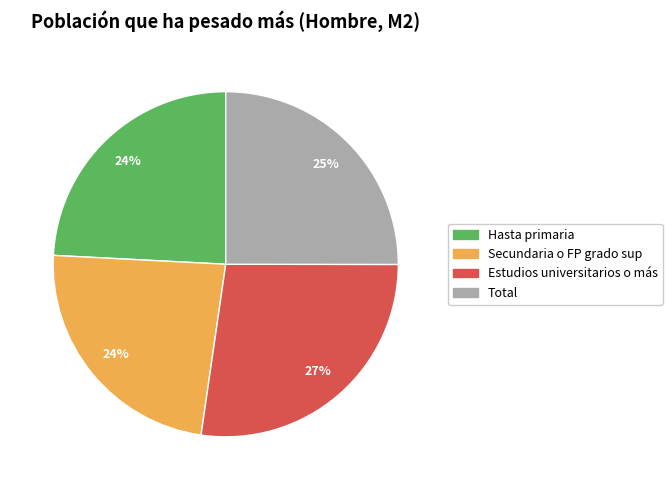

To the nearest percent, what percentage of the pie is Secundaria o FP grado sup?

24%